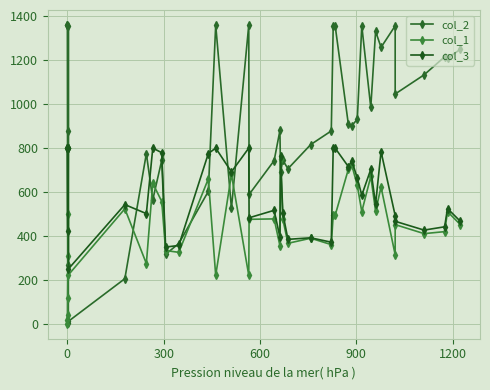

Reading left to right, what are all the values shown in this chart?

col_2: 1359	1359	266	3	877	1355	11	205	774	564	744	316	365	602	1359	525	1359	588	742	879	688	744	705	815	877	1356	1356	909	901	930	1355	984	1330	1257	1355	1045	1132	1214	1208	1248
col_1: 16	0	39	119	500	309	222	523	274	639	556	333	325	659	220	679	220	475	477	355	750	476	366	389	360	493	493	702	721	629	510	670	512	622	314	451	410	419	510	451
col_3: 799	799	424	799	799	799	249	542	501	799	778	349	356	774	799	691	799	482	516	394	764	503	384	391	371	799	799	715	741	662	585	702	544	783	492	466	426	441	524	466